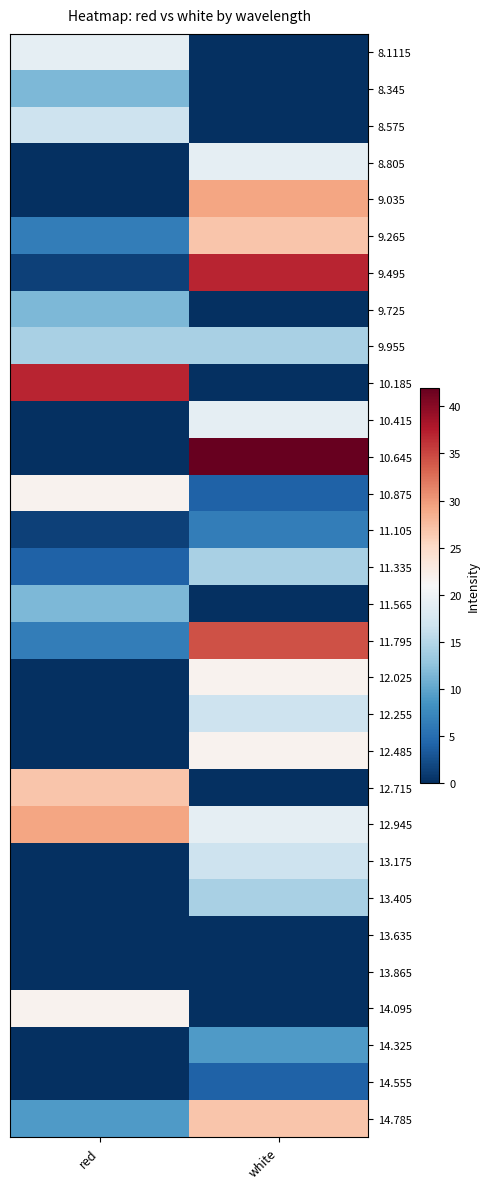

Reading left to right, list all the values displayed in this chart.

8.1115: red=19.2	white=0.0
8.345: red=11.6	white=0.0
8.575: red=16.6	white=0.0
8.805: red=0.0	white=19.2
9.035: red=0.0	white=29.3
9.265: red=6.5	white=26.8
9.495: red=1.5	white=36.9
9.725: red=11.6	white=0.0
9.955: red=14.1	white=14.1
10.185: red=36.9	white=0.0
10.415: red=0.0	white=19.2
10.645: red=0.0	white=42.0
10.875: red=21.7	white=4.0
11.105: red=1.5	white=6.5
11.335: red=4.0	white=14.1
11.565: red=11.6	white=0.0
11.795: red=6.5	white=34.4
12.025: red=0.0	white=21.7
12.255: red=0.0	white=16.6
12.485: red=0.0	white=21.7
12.715: red=26.8	white=0.0
12.945: red=29.3	white=19.2
13.175: red=0.0	white=16.6
13.405: red=0.0	white=14.1
13.635: red=0.0	white=0.0
13.865: red=0.0	white=0.0
14.095: red=21.7	white=0.0
14.325: red=0.0	white=9.0
14.555: red=0.0	white=4.0
14.785: red=9.0	white=26.8